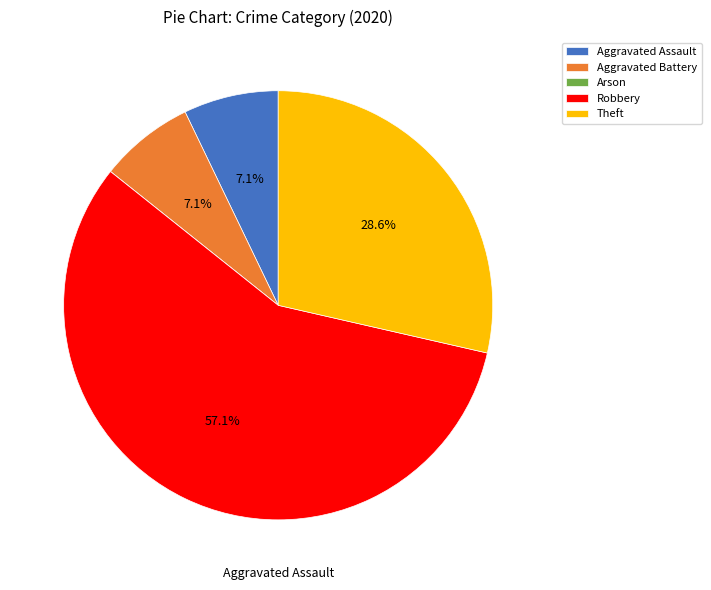

Which slice is the largest?

Robbery